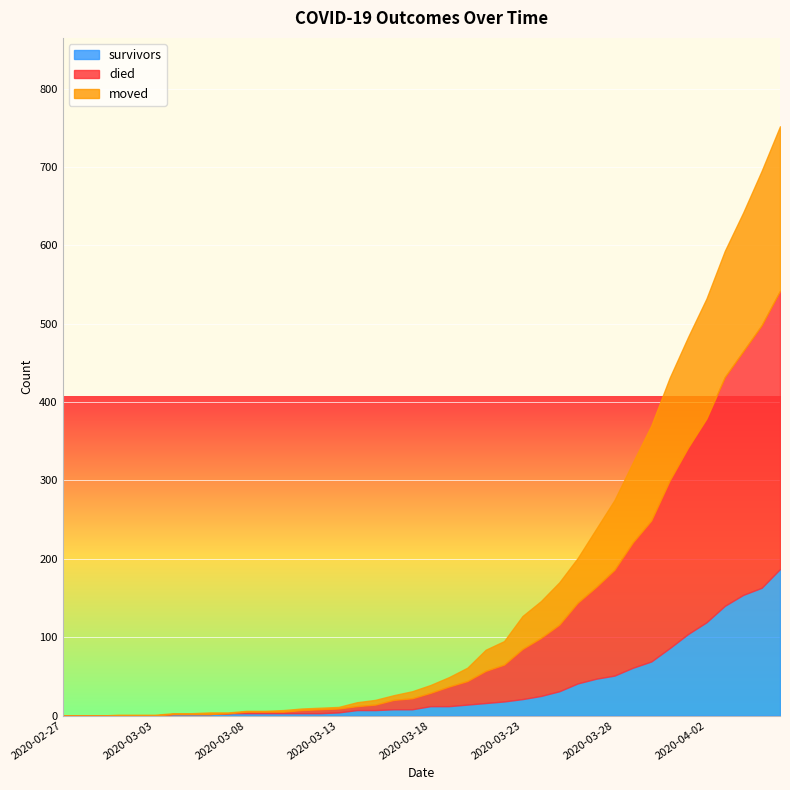

True or false: died and survivors cross at least once.

True